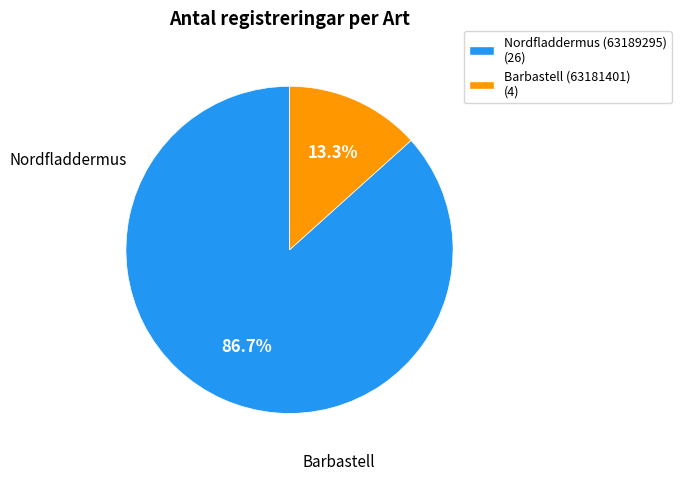

What is the largest slice in the pie chart?

Nordfladdermus (63189295)